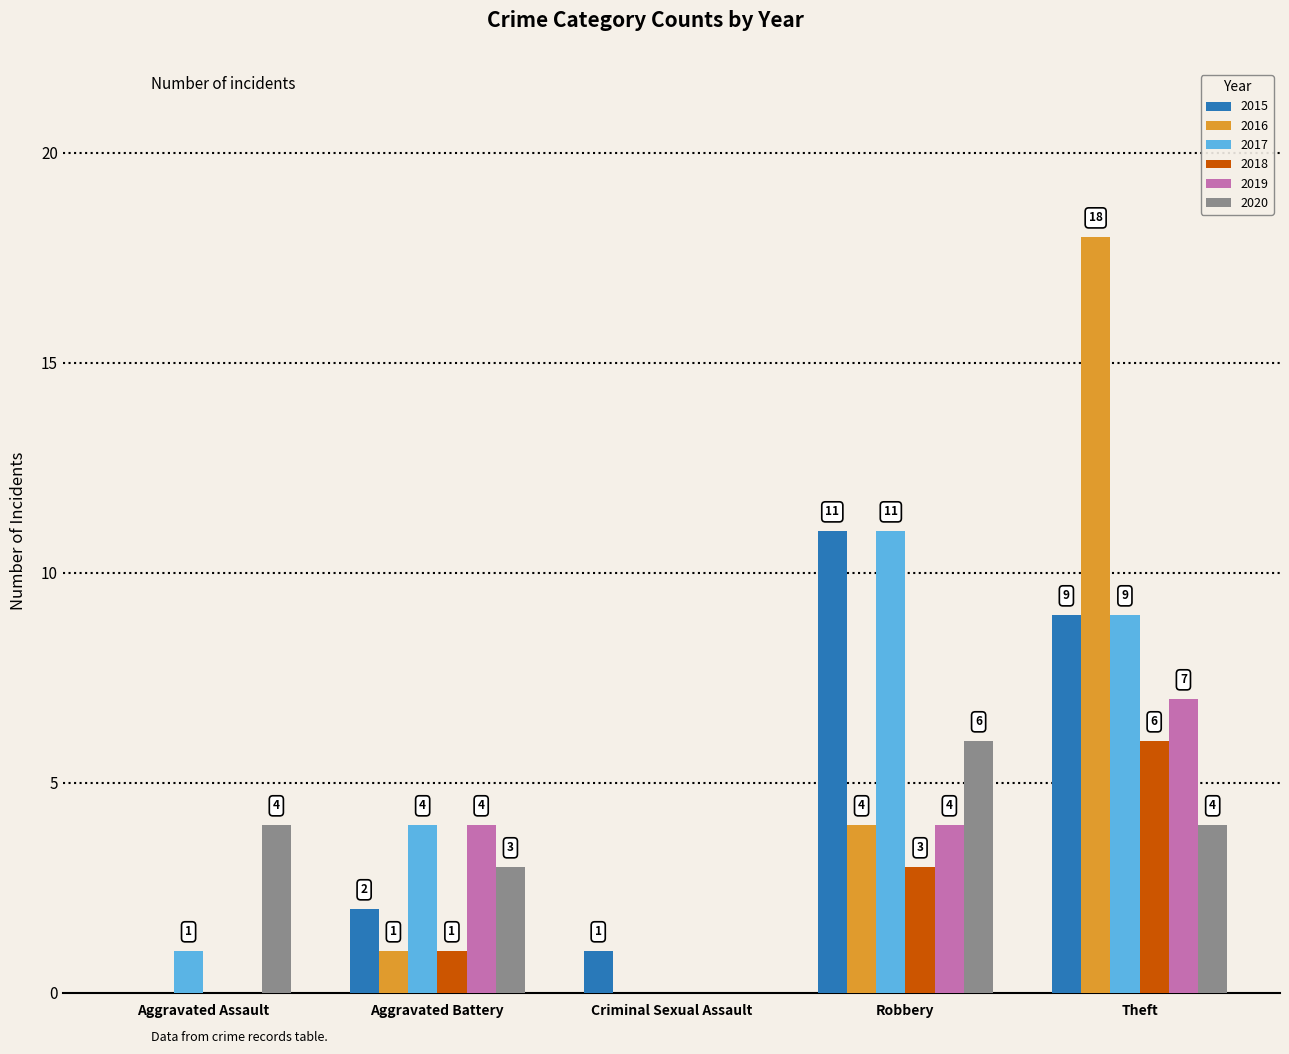

How many groups of bars are there?

5